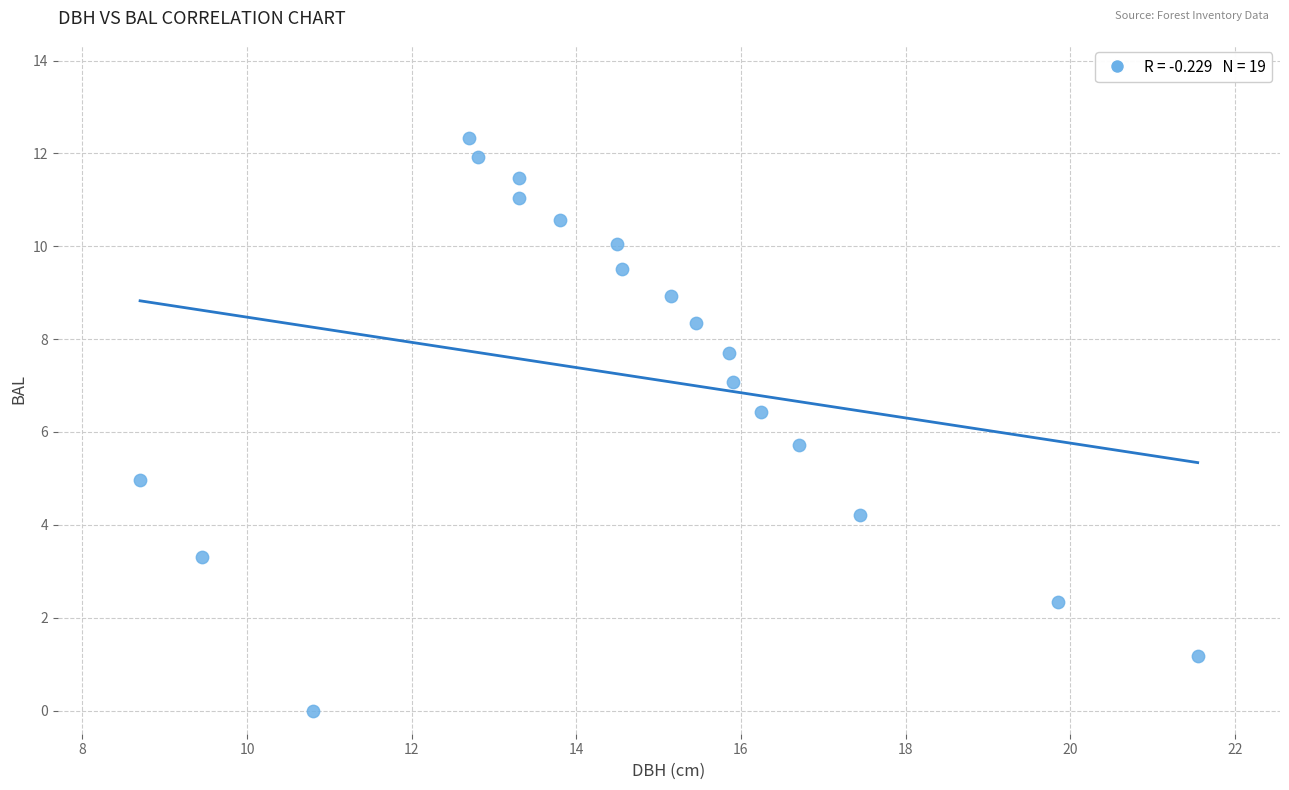

What is the range of X values (max minus min)?

12.9